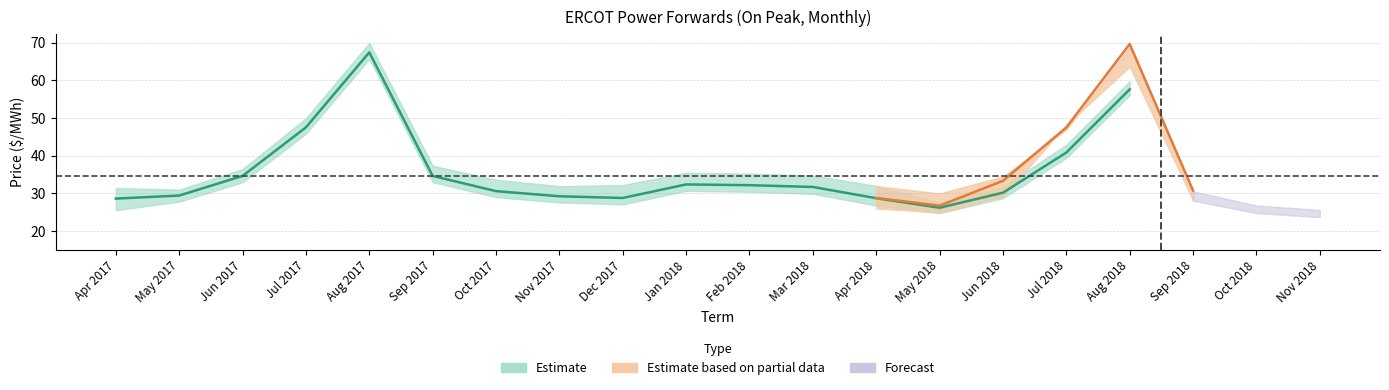

How many values in the South Zone series exceed 31?

10